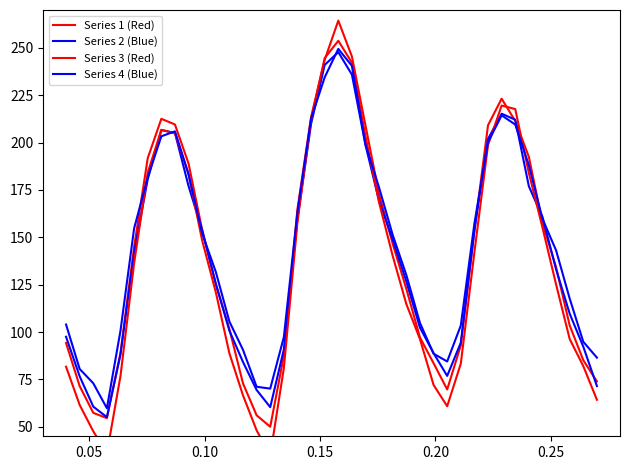

True or false: Series 2 (Blue) and Series 3 (Red) cross at least once.

True